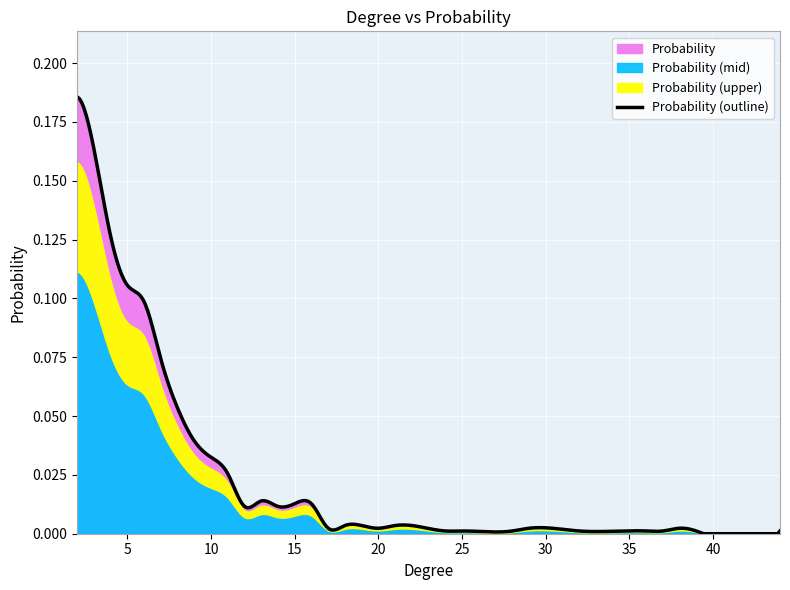

True or false: the data has more than 1 interior local peaks.

True